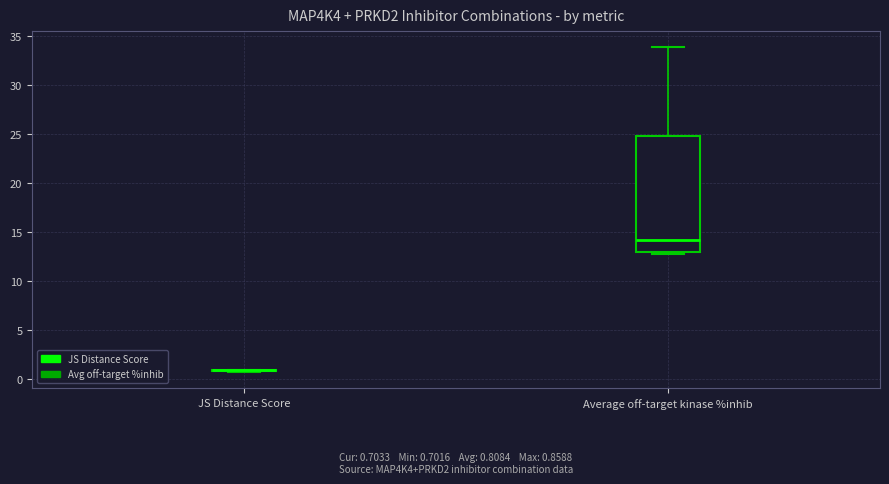

Which box is the tallest, from its lower edge to its upper edge?

Average off-target kinase %inhib